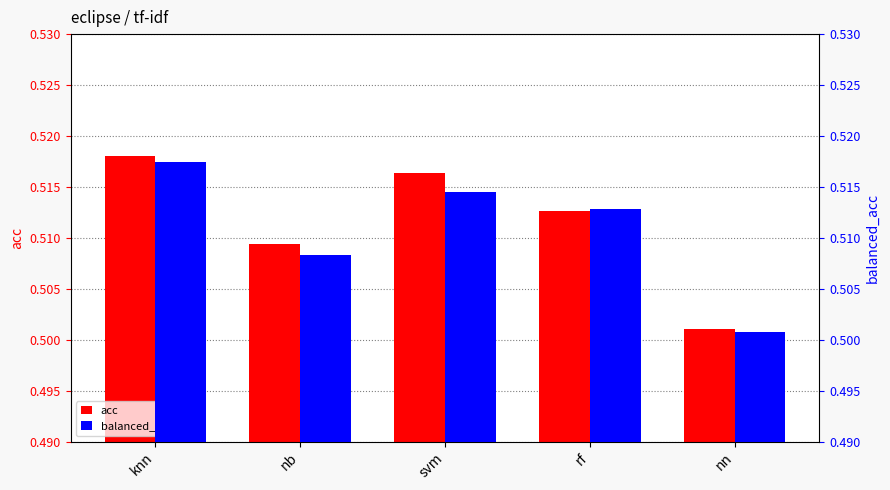

What are all the series names shown in the legend?

acc, balanced_acc